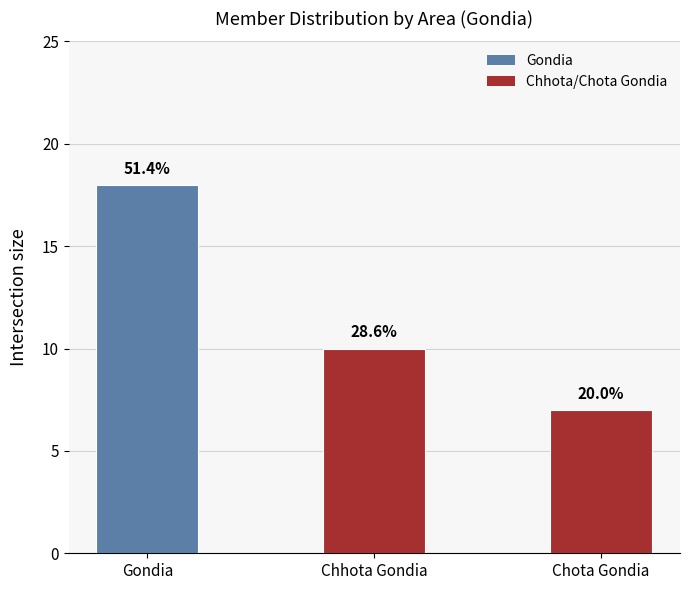

How many bars are there in total?

3